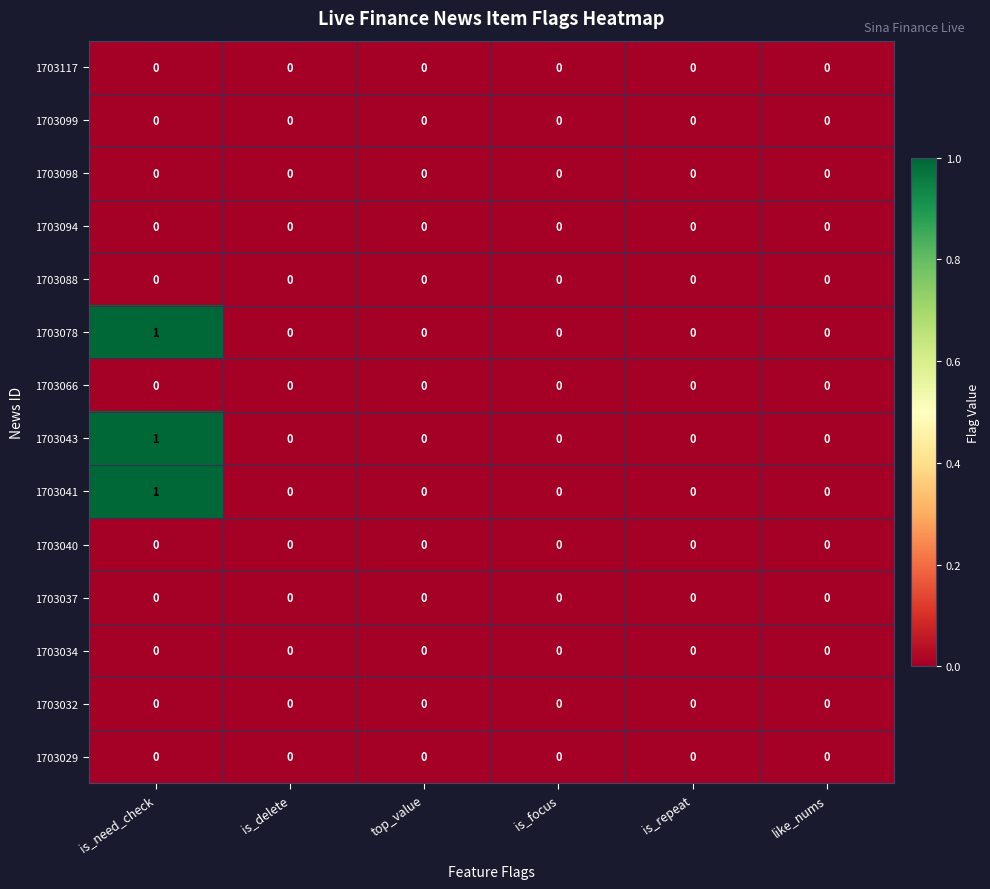

At which category is the sum across all series the highest?

is_need_check